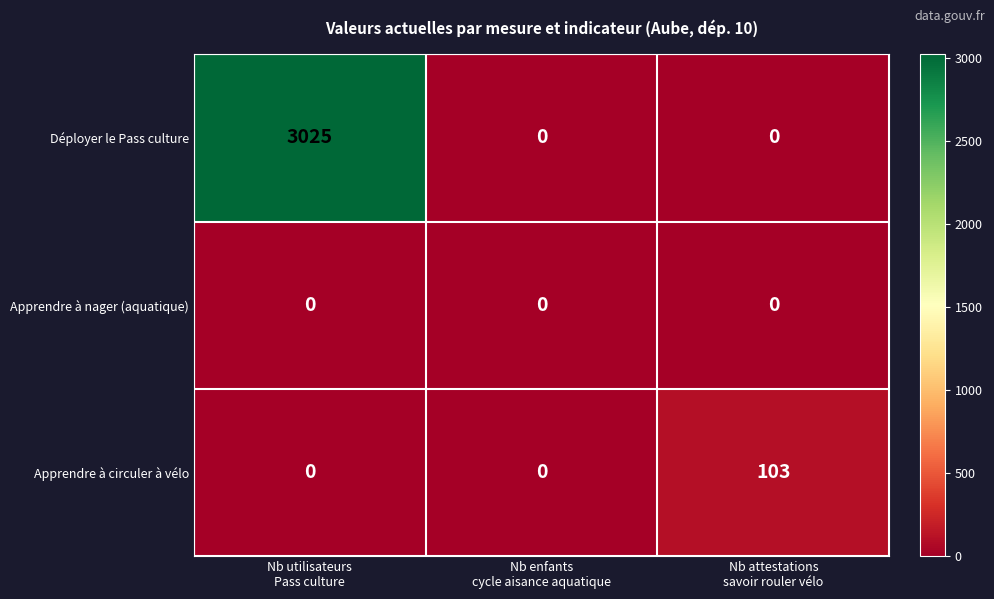

List the series in order of their peak value, highest first.

Déployer le Pass culture, Apprendre à circuler à vélo, Apprendre à nager (aquatique)